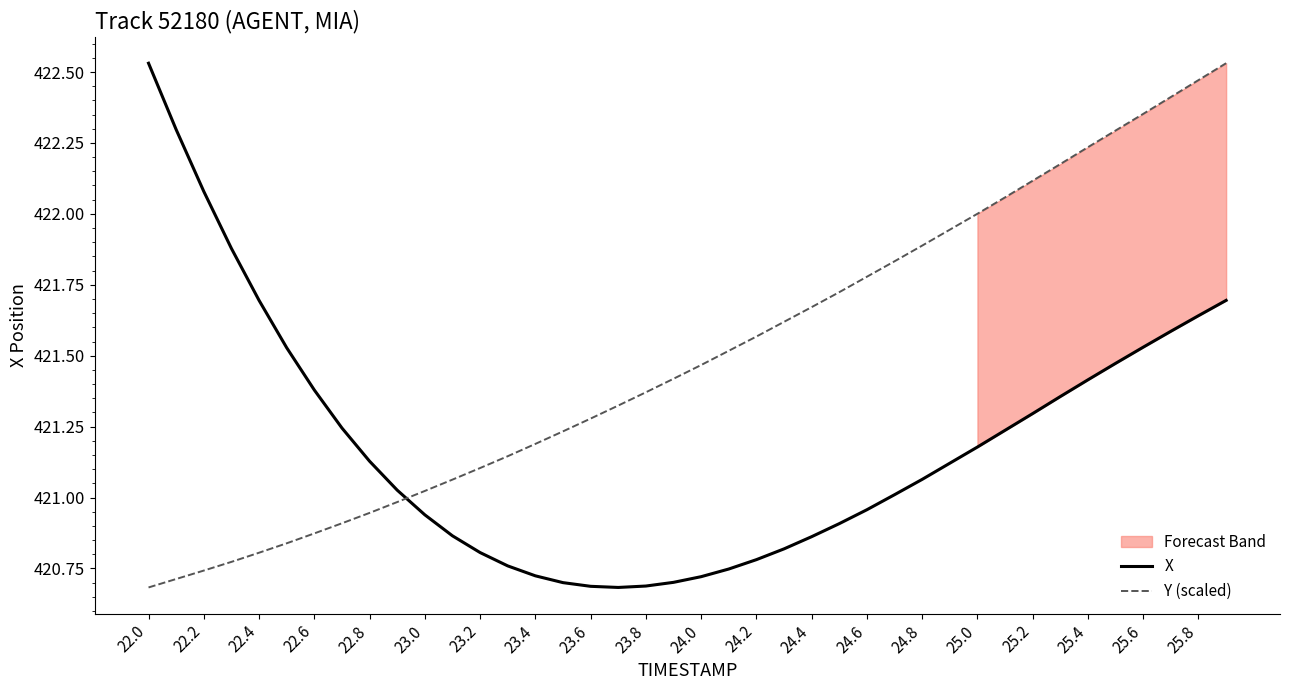

True or false: X has a value of 201.9 at 24.2.

False